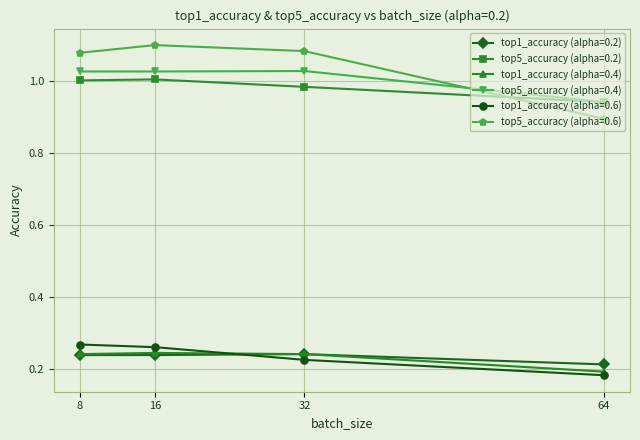

Which series changed the most between 8 and 64?

top5_accuracy (alpha=0.6)